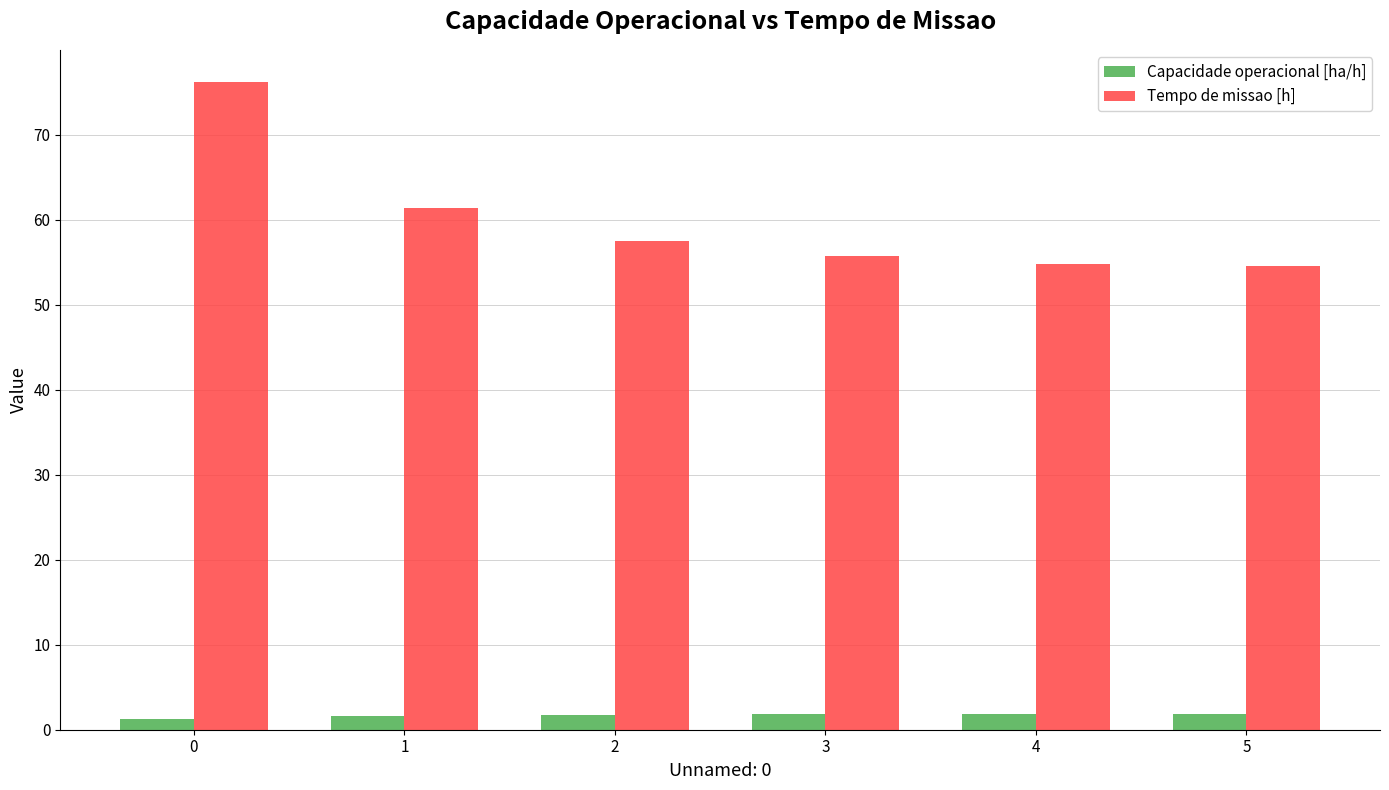

How many values in the Tempo de missao [h] series are below 57?

3